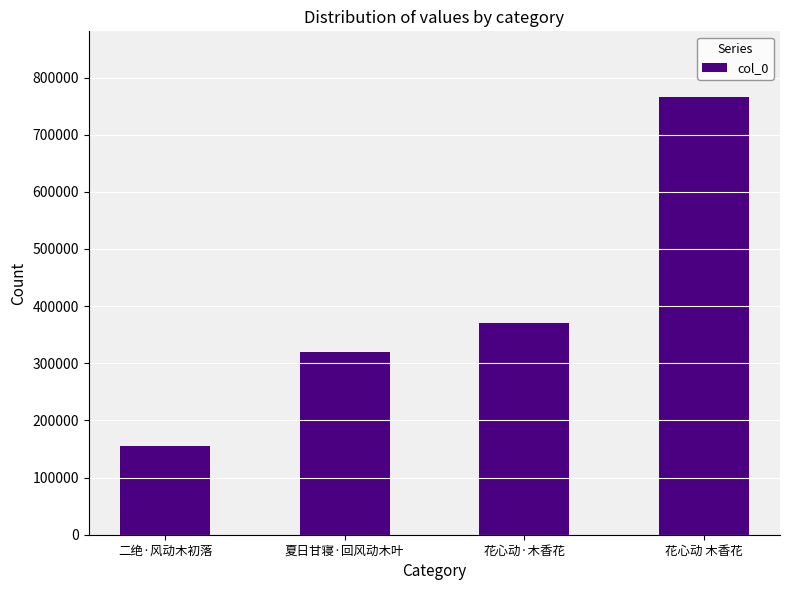

How many data points does each series have?

4